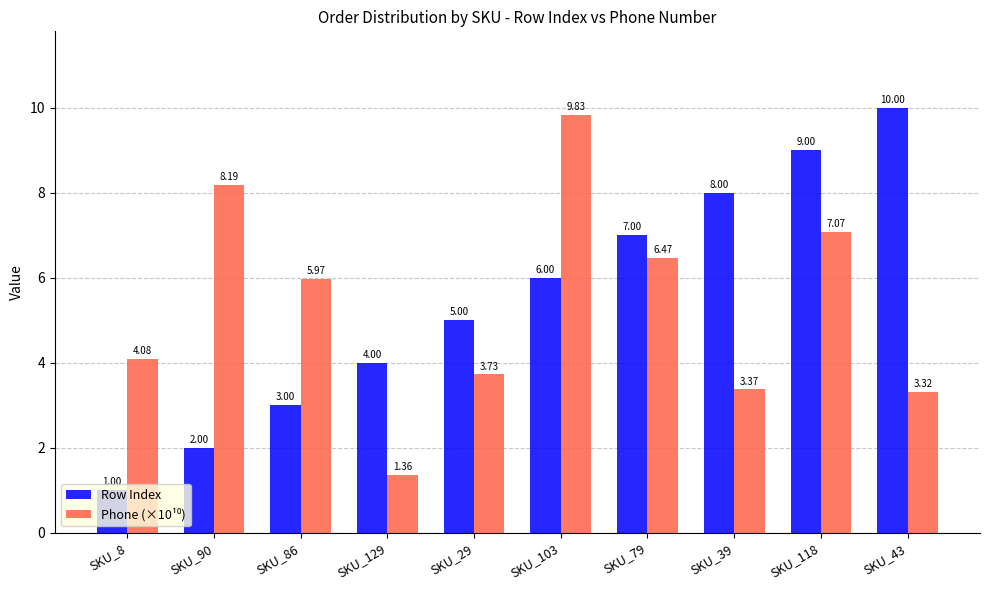

Is it true that Row Index equals 5.3 at SKU_129?

False